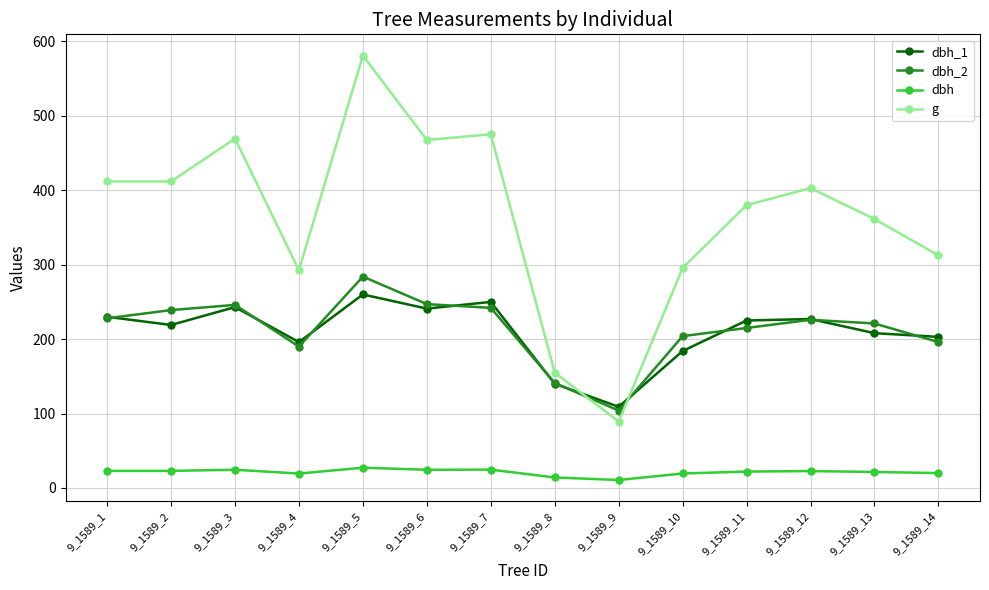

Does the chart have visible grid lines?

Yes